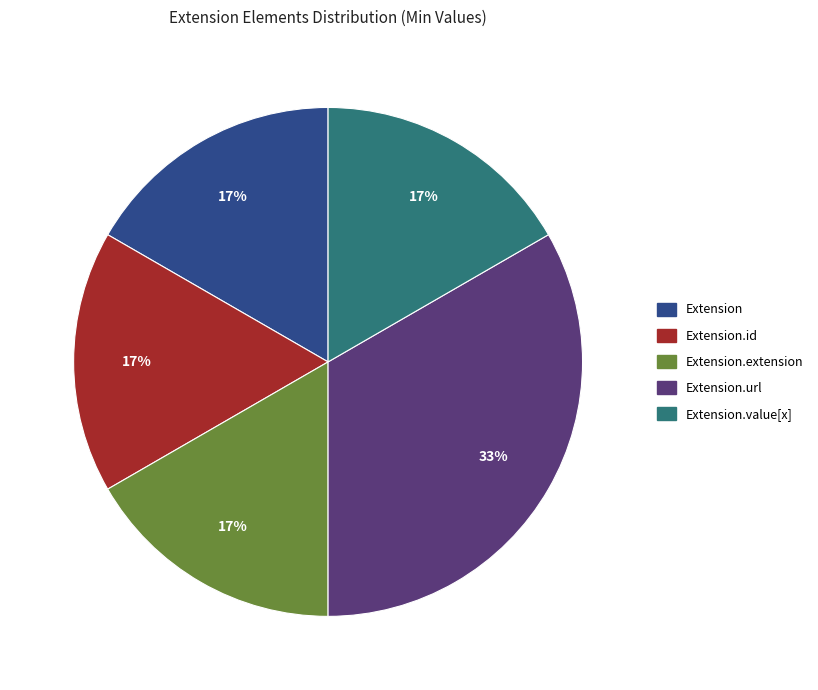

Count the number of slices in the pie.

5